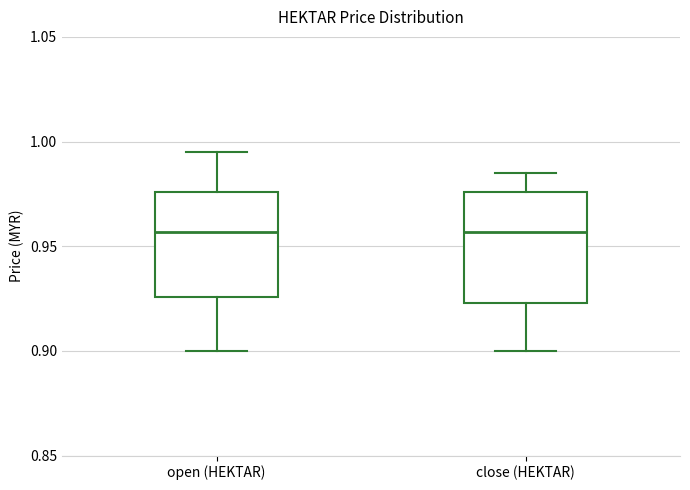

Where does the lower whisker of the box for open (HEKTAR) end on the y-axis? The values are not printed on the chart, so give them approximately, as read against the axis.

0.900